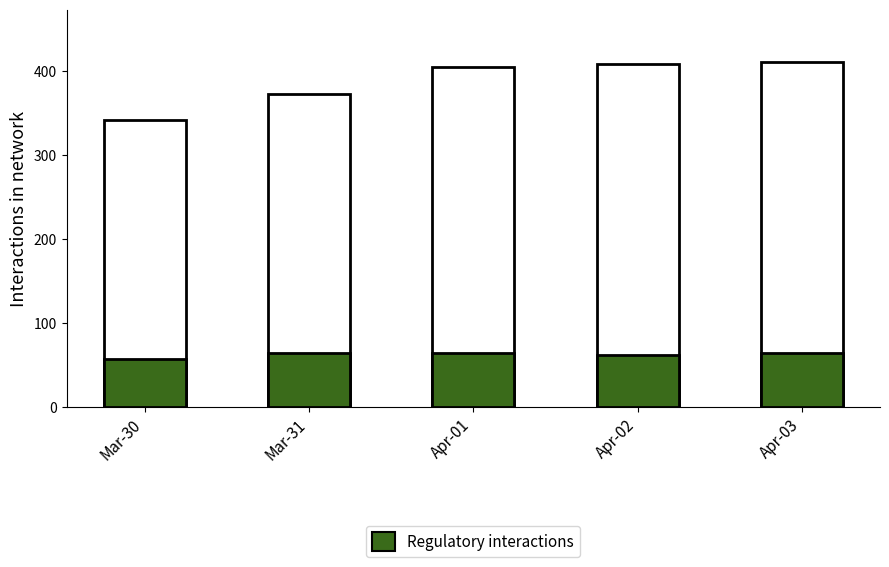

Reading left to right, extract all data points from this chart.

Total interactions: 342	373	405	408	411
Regulatory interactions: 57	64	64	62	65